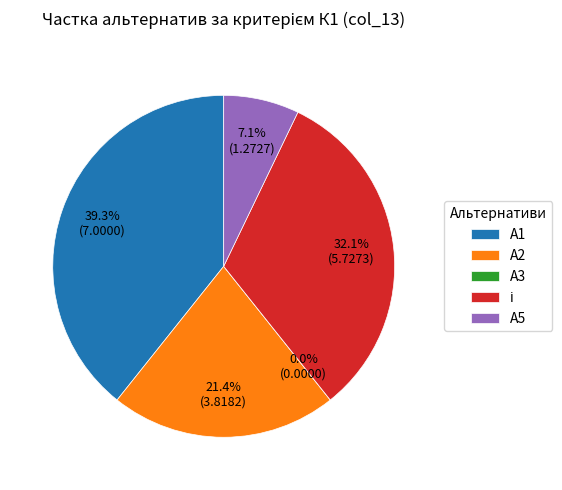

To the nearest percent, what percentage of the pie is А2?

21%